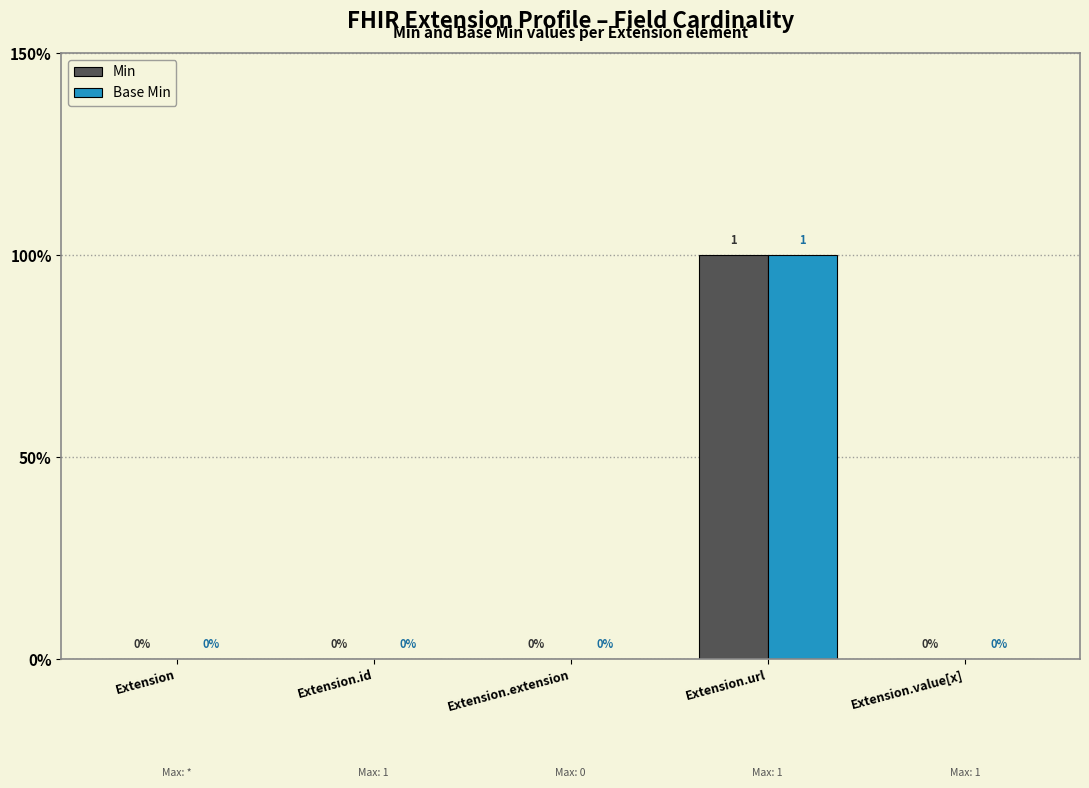

Which label corresponds to the smallest value in the chart?

Extension